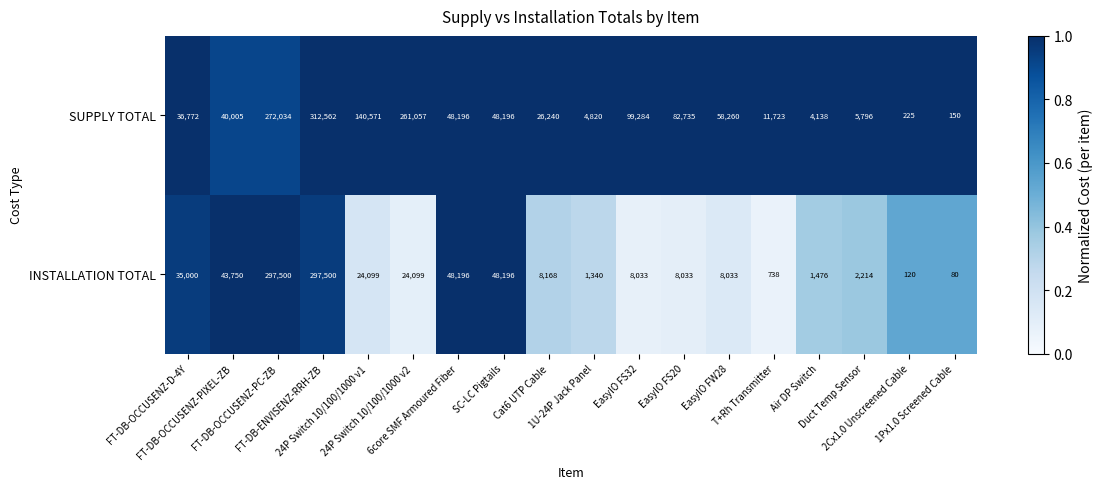

What is the highest value of the SUPPLY TOTAL series?

312562